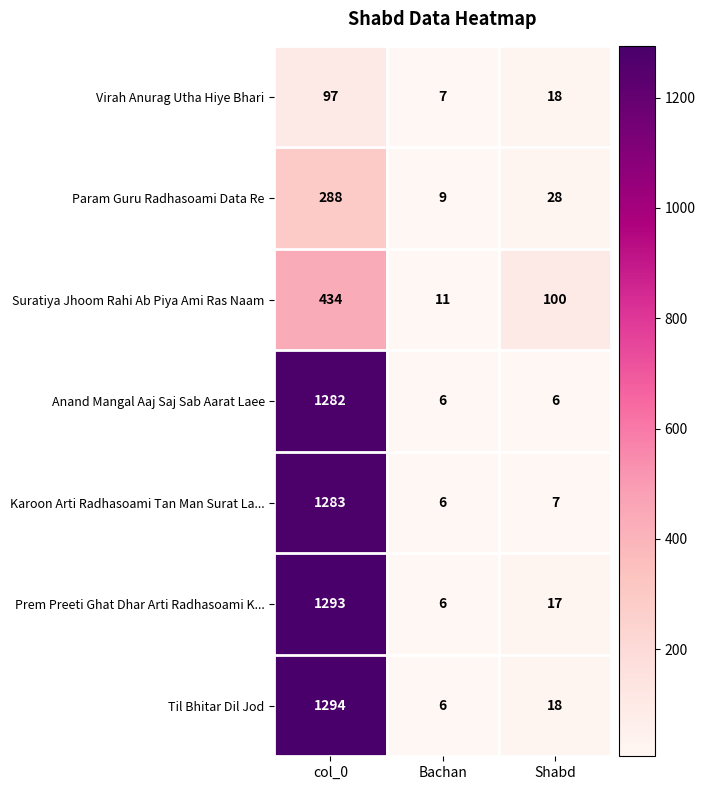

How many Anand Mangal Aaj Saj Sab Aarat Laee values are between 6 and 1282?

3